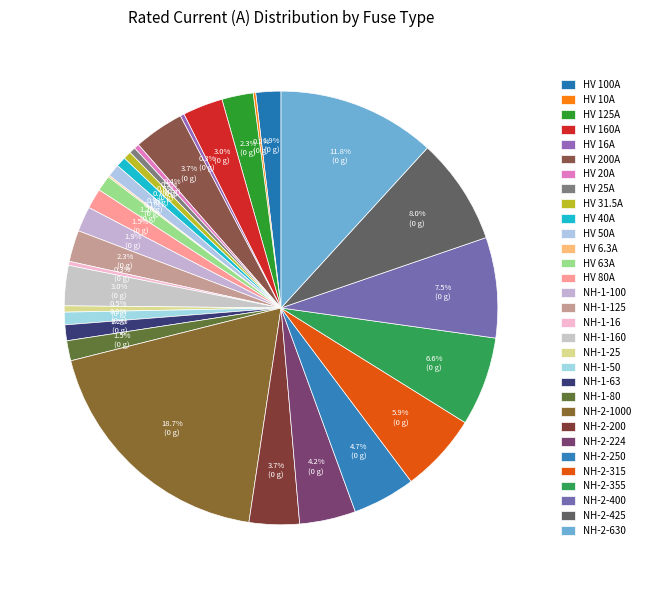

What is the total percentage of NH-1-160 and NH-2-400?

10.5%